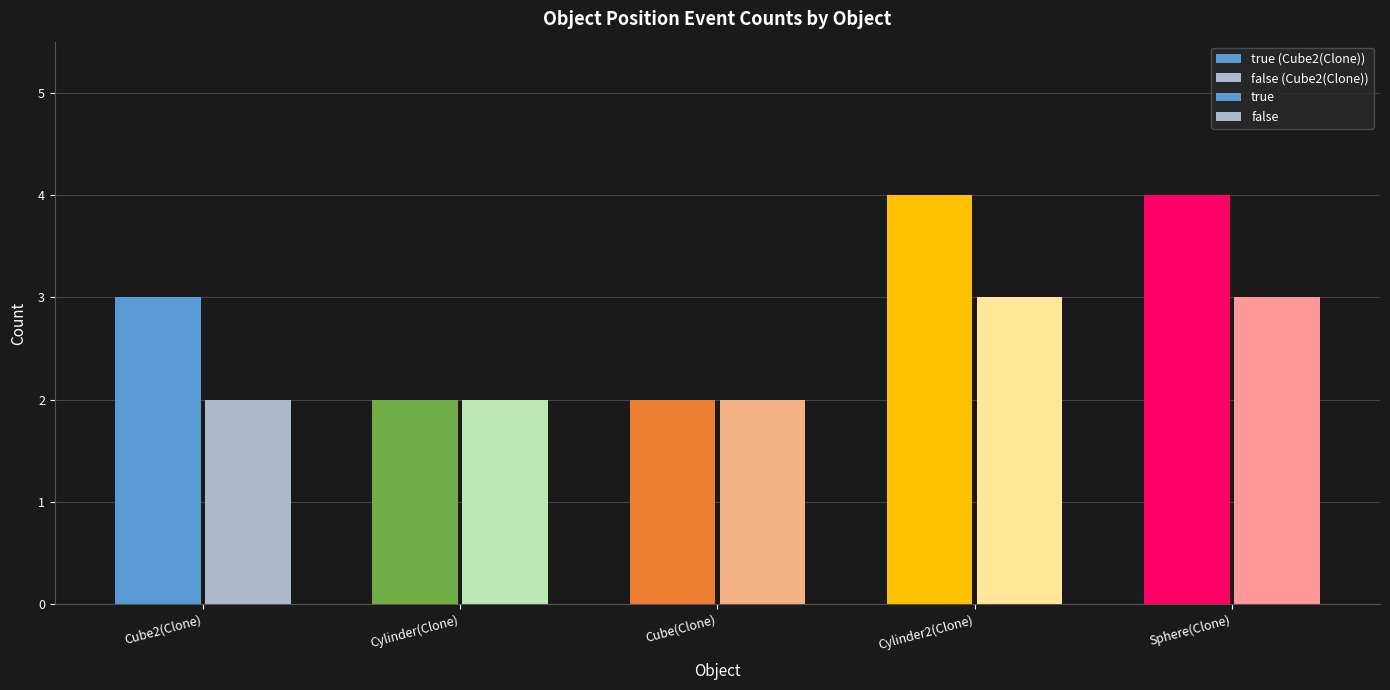

Read the true value at Cylinder(Clone).

2